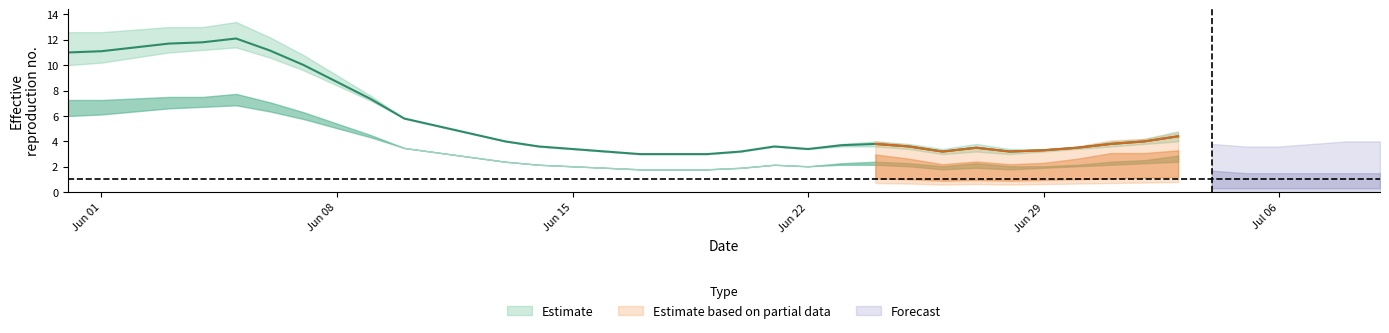

What is the total value across all series at 24?

3